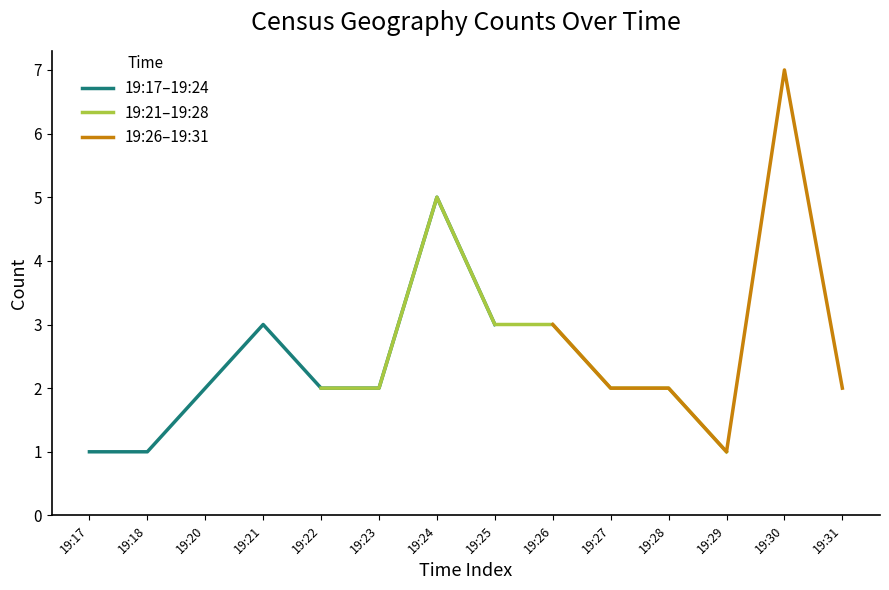

What is the difference between the second highest and second lowest values?

2